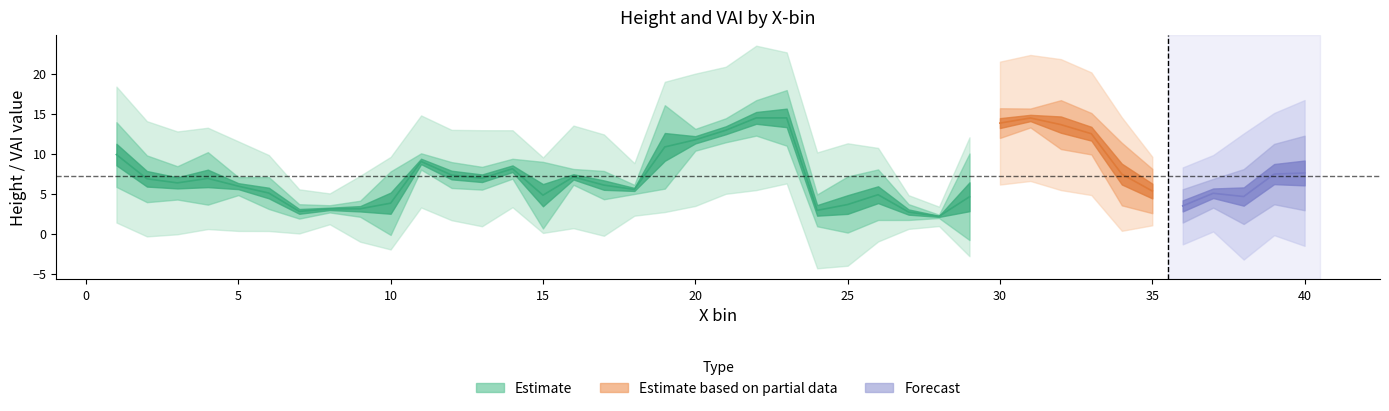

How many data points in sd.ht are less than 1?

13